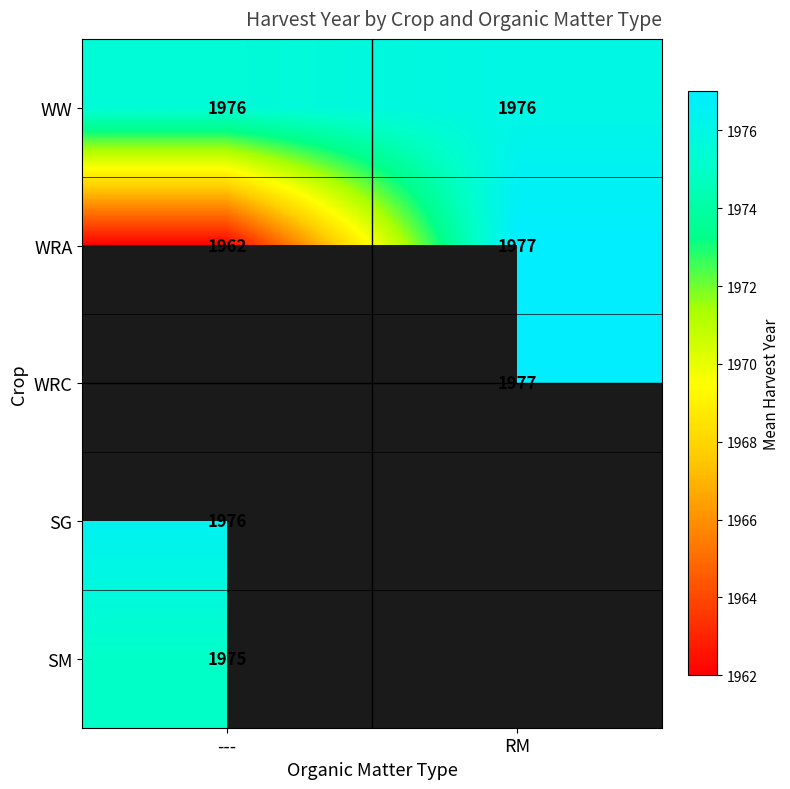

How many categories are shown in the chart?

2